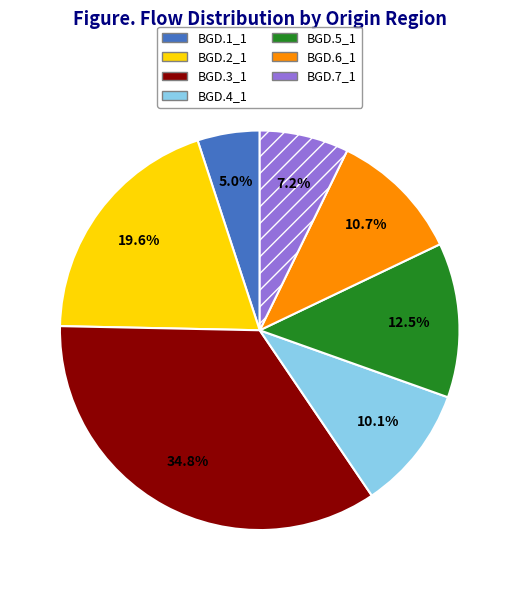

What percentage is the BGD.1_1 slice, to the nearest percent?

5%